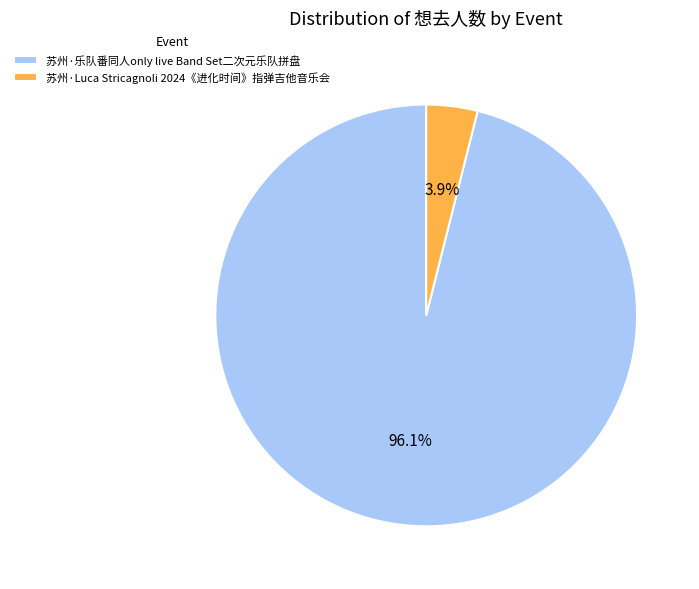

To the nearest percent, what portion does 苏州·乐队番同人only live Band Set二次元乐队拼盘 represent?

96%